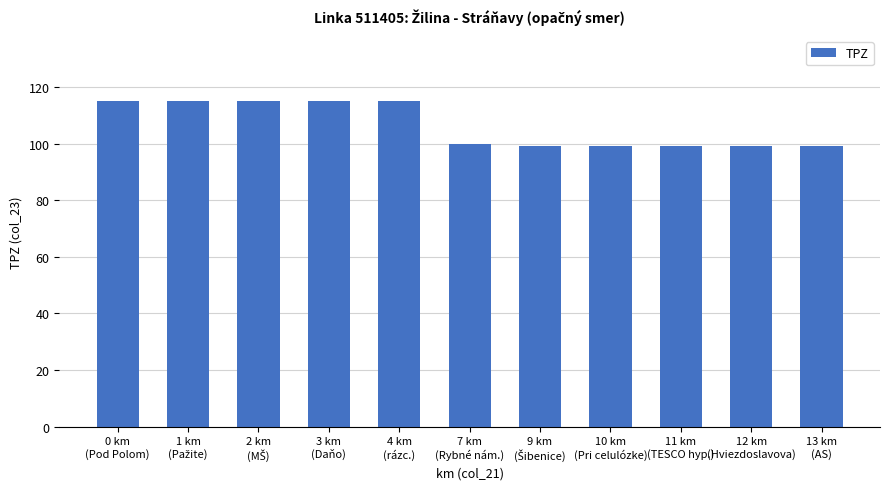

Reading right to left, extract all data points from this chart.

99	99	99	99	99	100	115	115	115	115	115